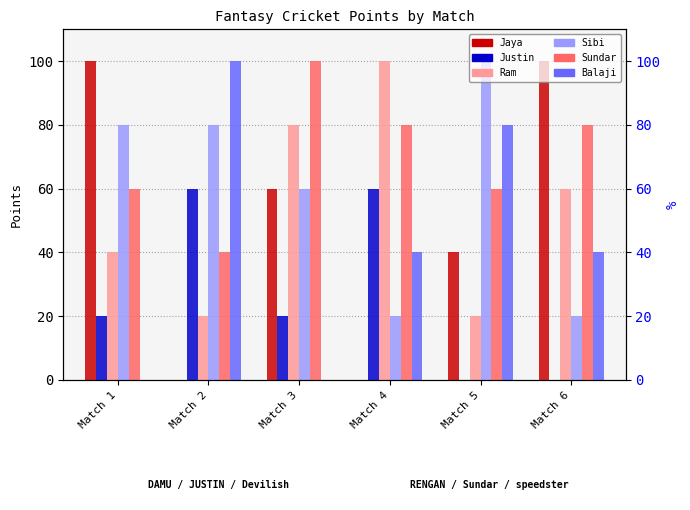

Which series has the largest total across all categories?

Sundar